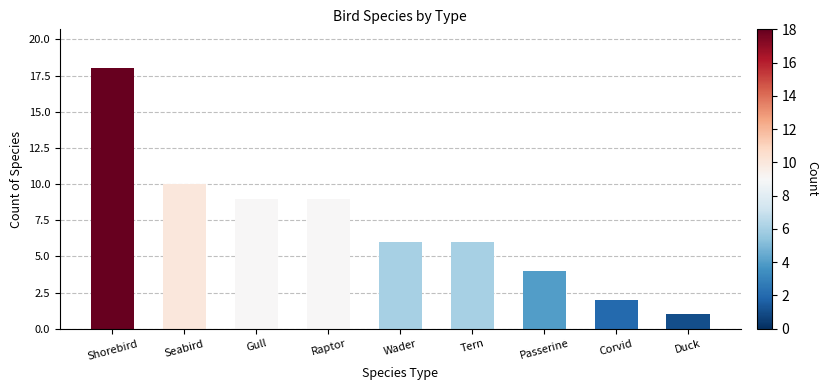

What is the change in value from Seabird to Corvid?

-8